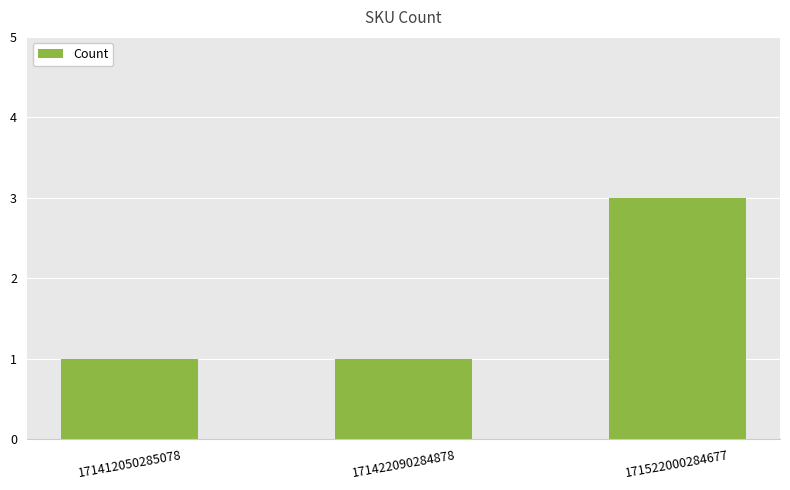

At which category does the chart reach its peak across all series?

171522000284677